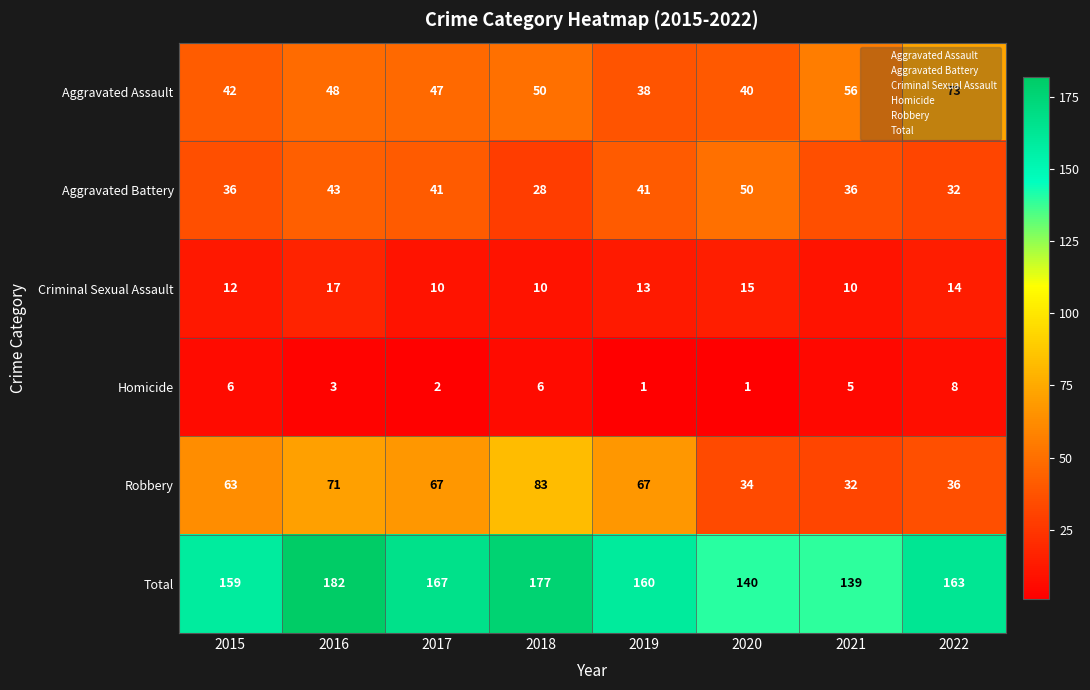

How many Criminal Sexual Assault values are between 10 and 15?

7